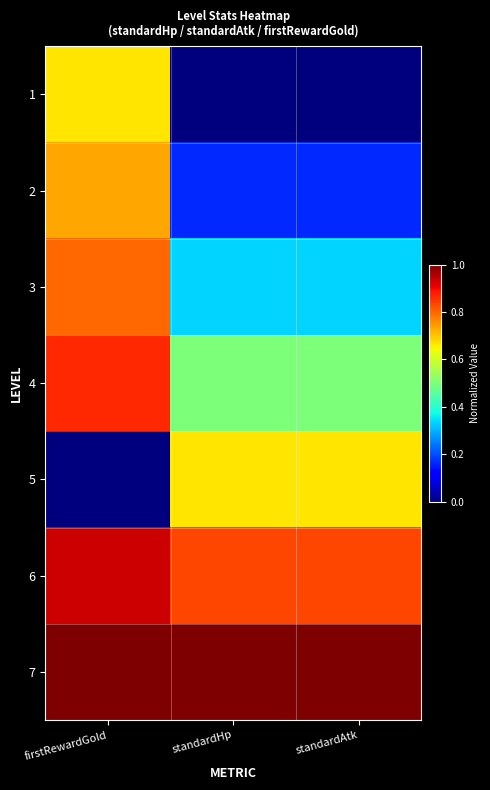

Reading right to left, extract all data points from this chart.

1: standardAtk=0.0	standardHp=0.0	firstRewardGold=0.7
2: standardAtk=0.2	standardHp=0.2	firstRewardGold=0.7
3: standardAtk=0.3	standardHp=0.3	firstRewardGold=0.8
4: standardAtk=0.5	standardHp=0.5	firstRewardGold=0.9
5: standardAtk=0.7	standardHp=0.7	firstRewardGold=0.0
6: standardAtk=0.8	standardHp=0.8	firstRewardGold=0.9
7: standardAtk=1.0	standardHp=1.0	firstRewardGold=1.0